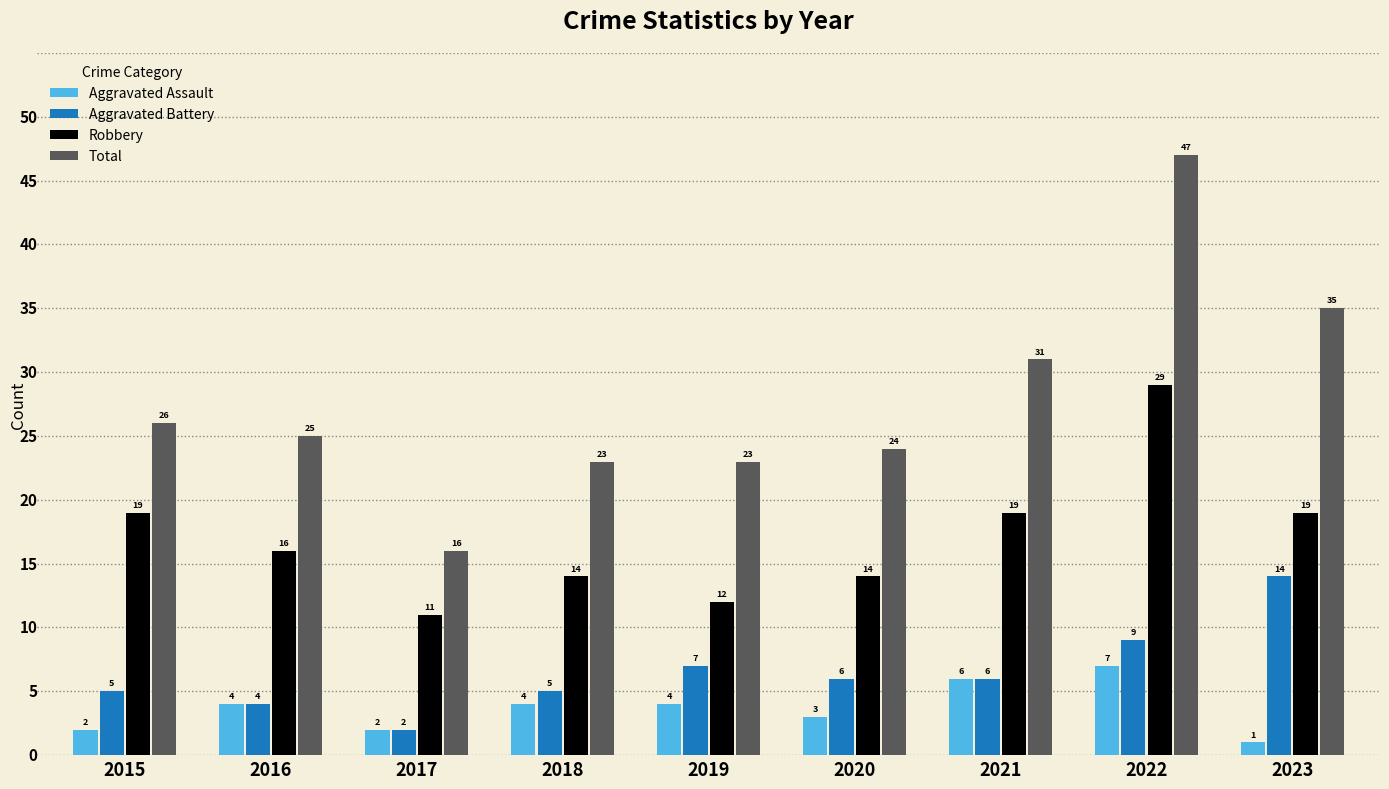

What is the sum of all Total values?

250